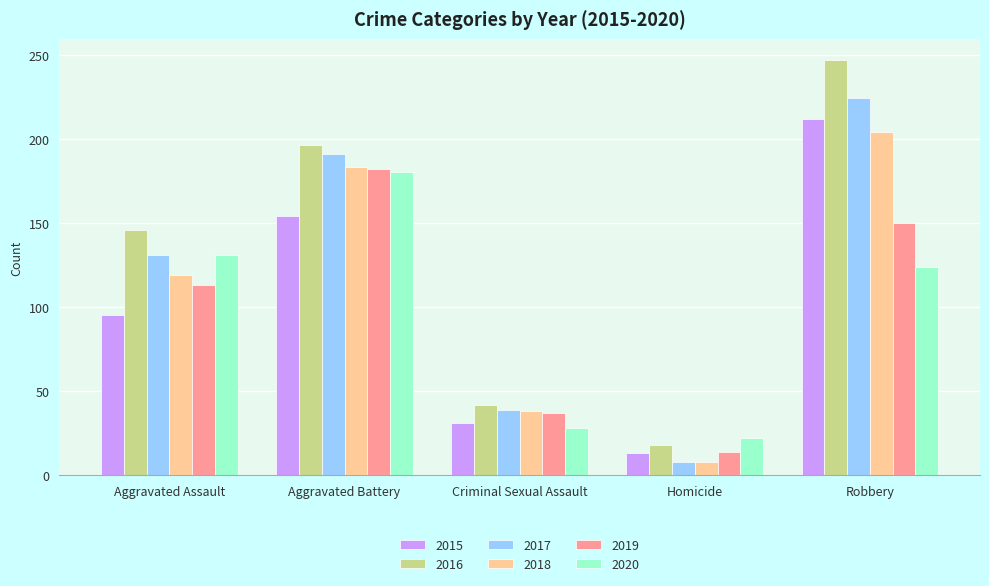

What position from the left is Homicide?

4